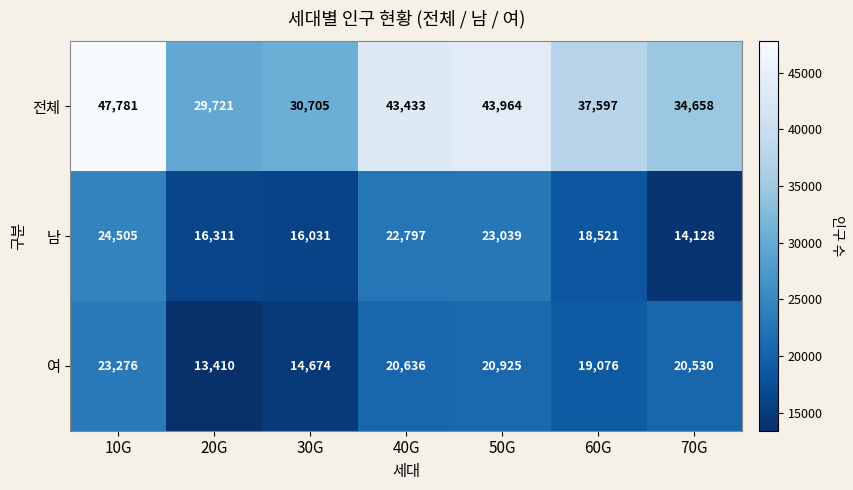

Which series has the widest spread of values?

전체